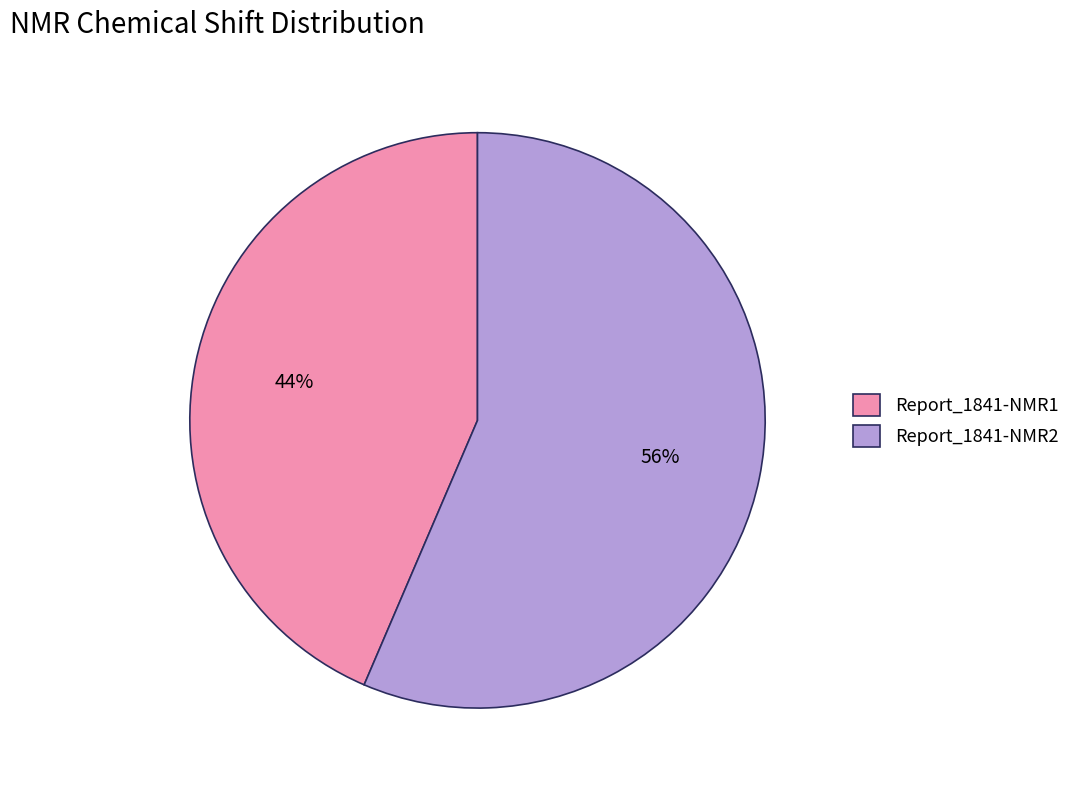

How many segments does this pie chart have?

2